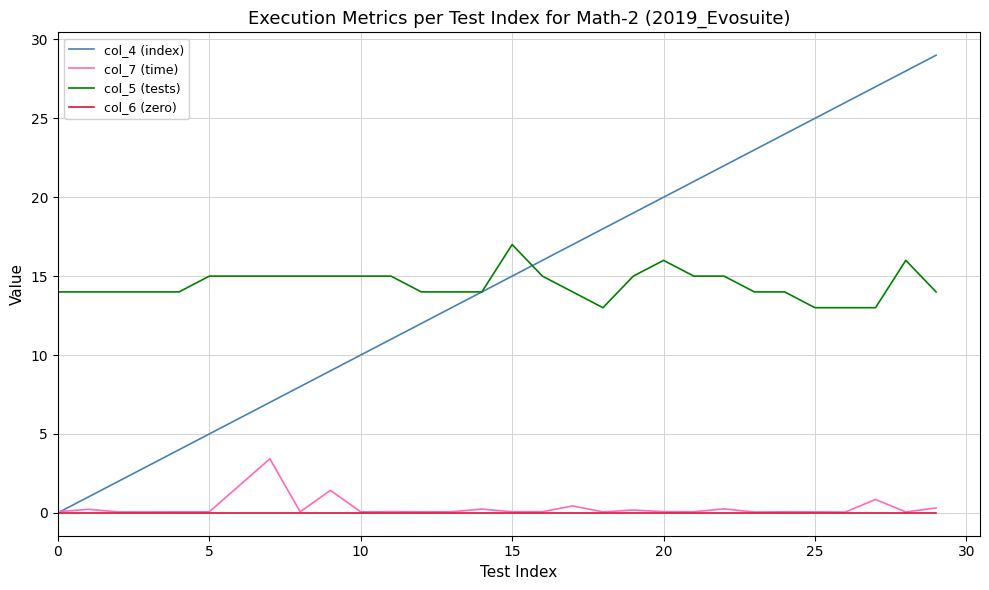

Which series has the widest spread of values?

col_4 (index)